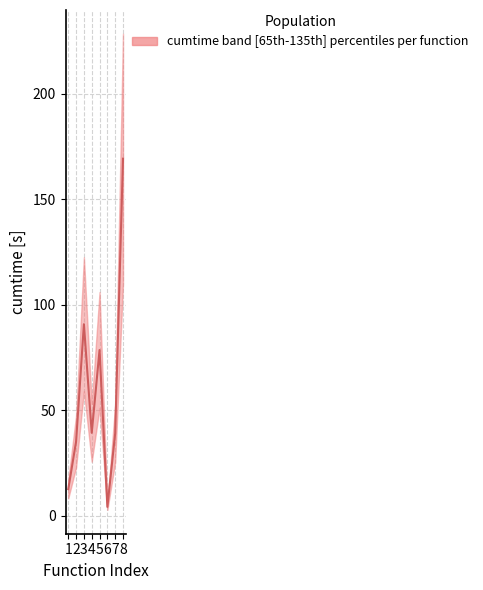

Which category has the highest value across all series?

8